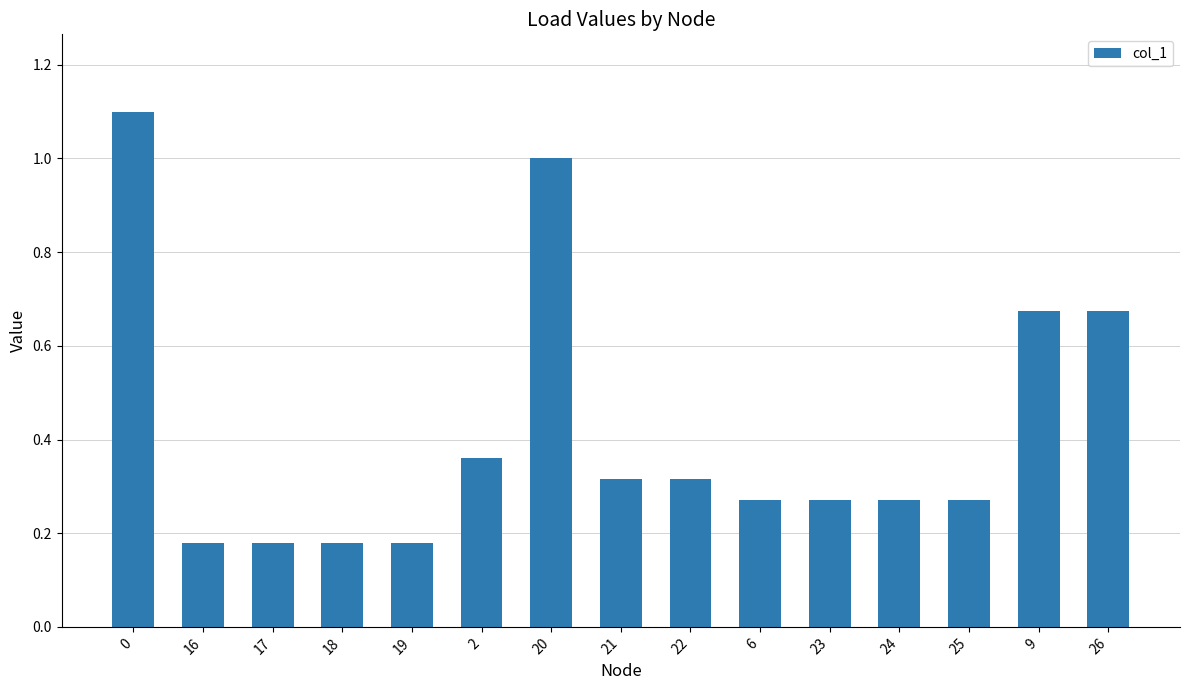

What is the difference between the maximum and minimum values?

0.9